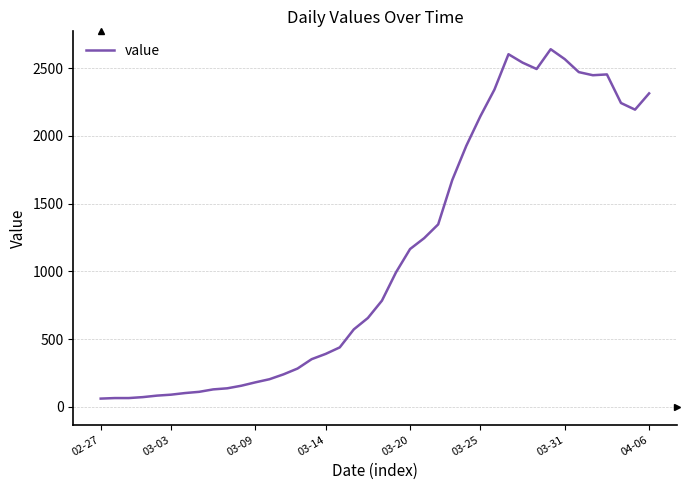

What is the difference between the maximum and minimum values?

2579